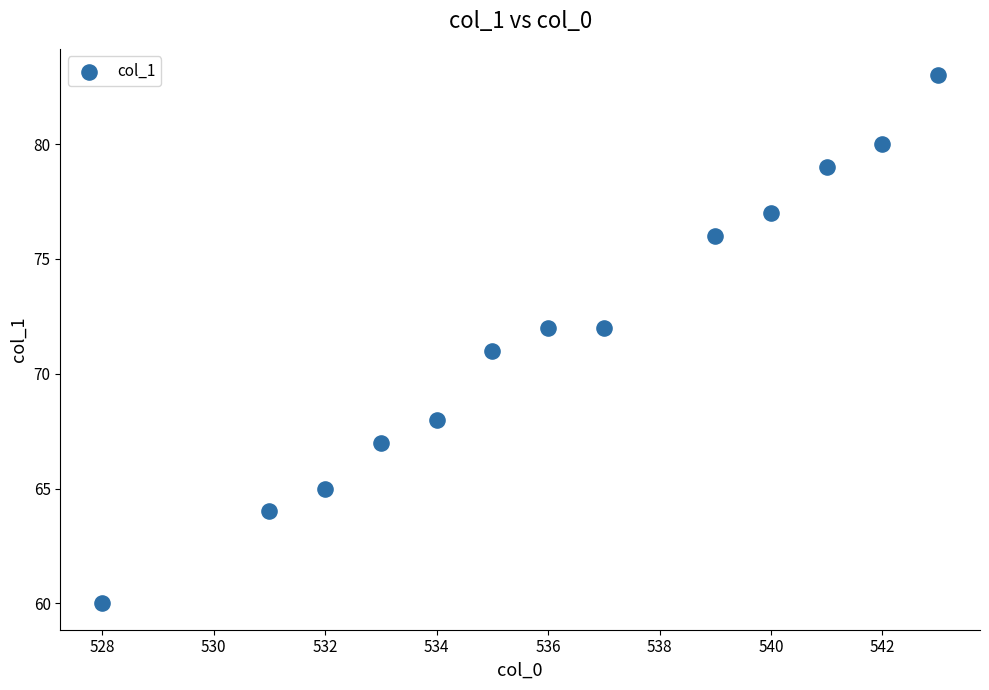

What is the range of X values (max minus min)?

15